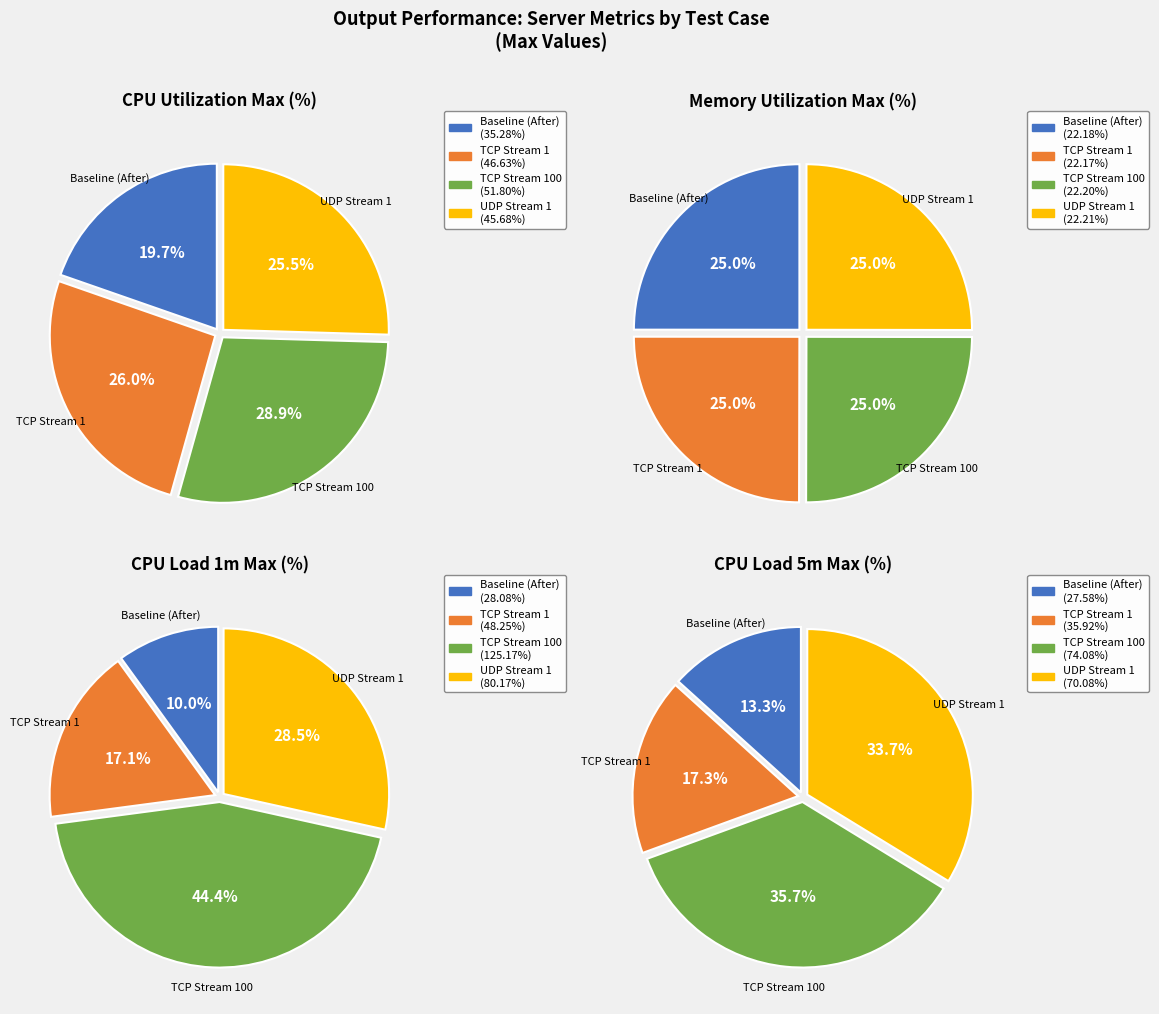

Is there any slice that represents more than half of the pie?

No